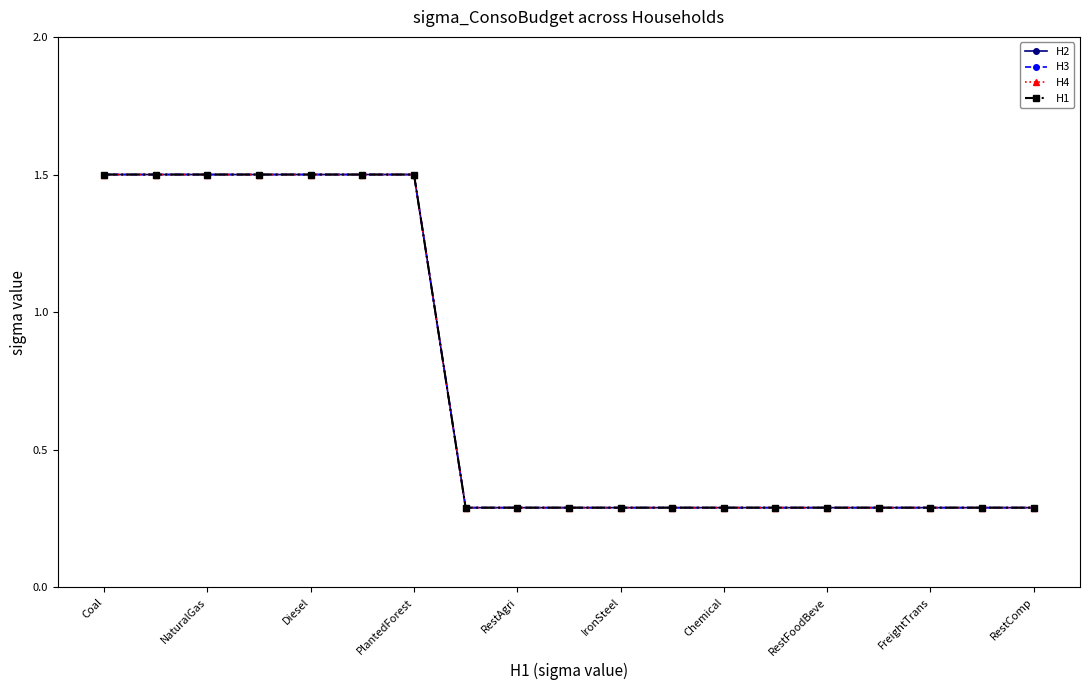

True or false: H2 and H4 cross at least once.

False